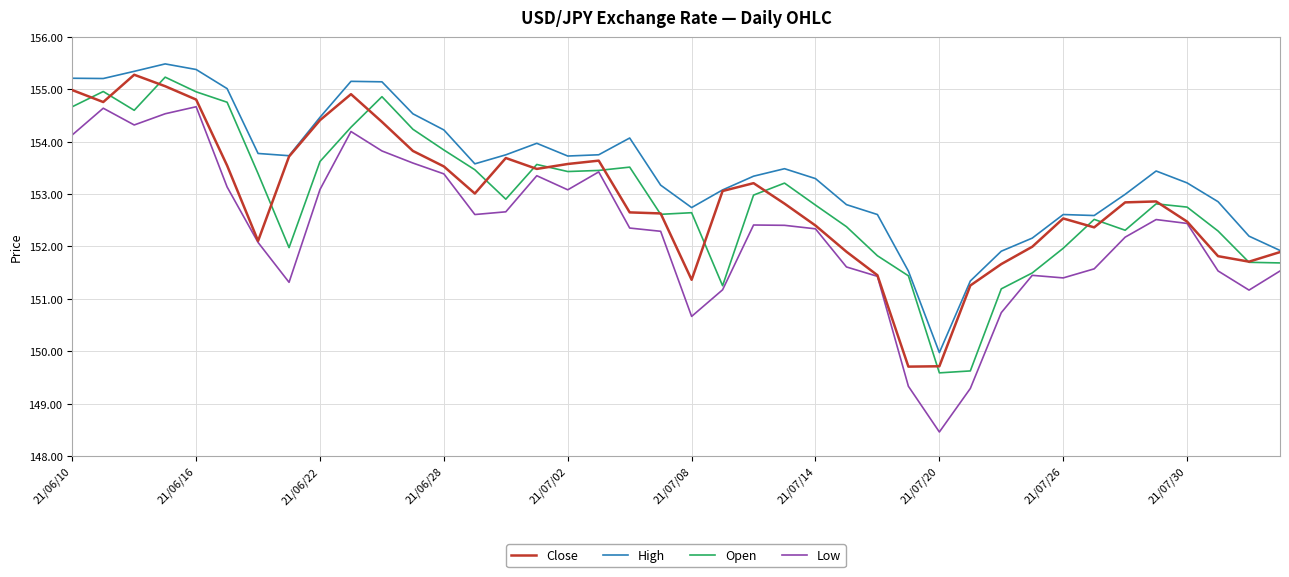

What is the greatest value displayed?

155.5